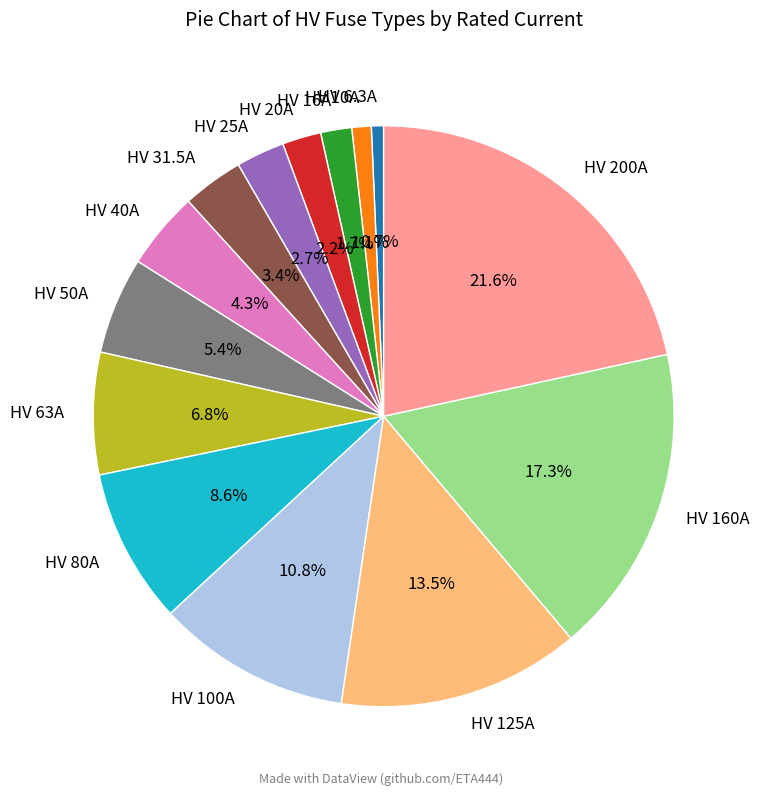

What percentage is the HV 80A slice, to the nearest percent?

9%